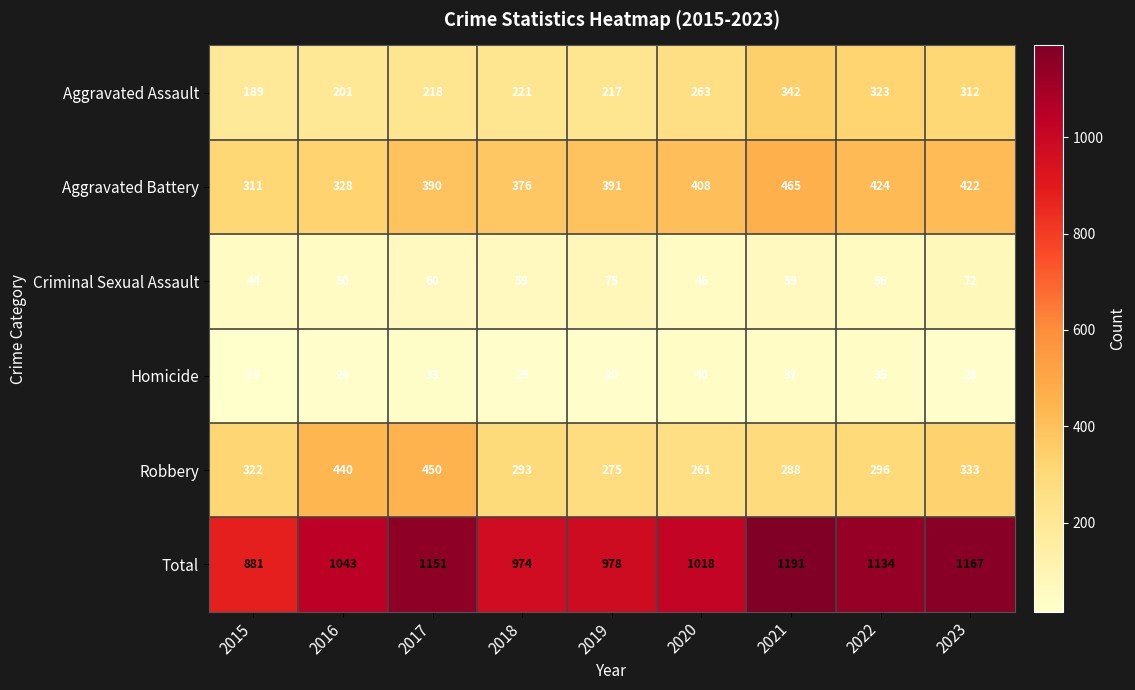

Which series has the widest spread of values?

Total